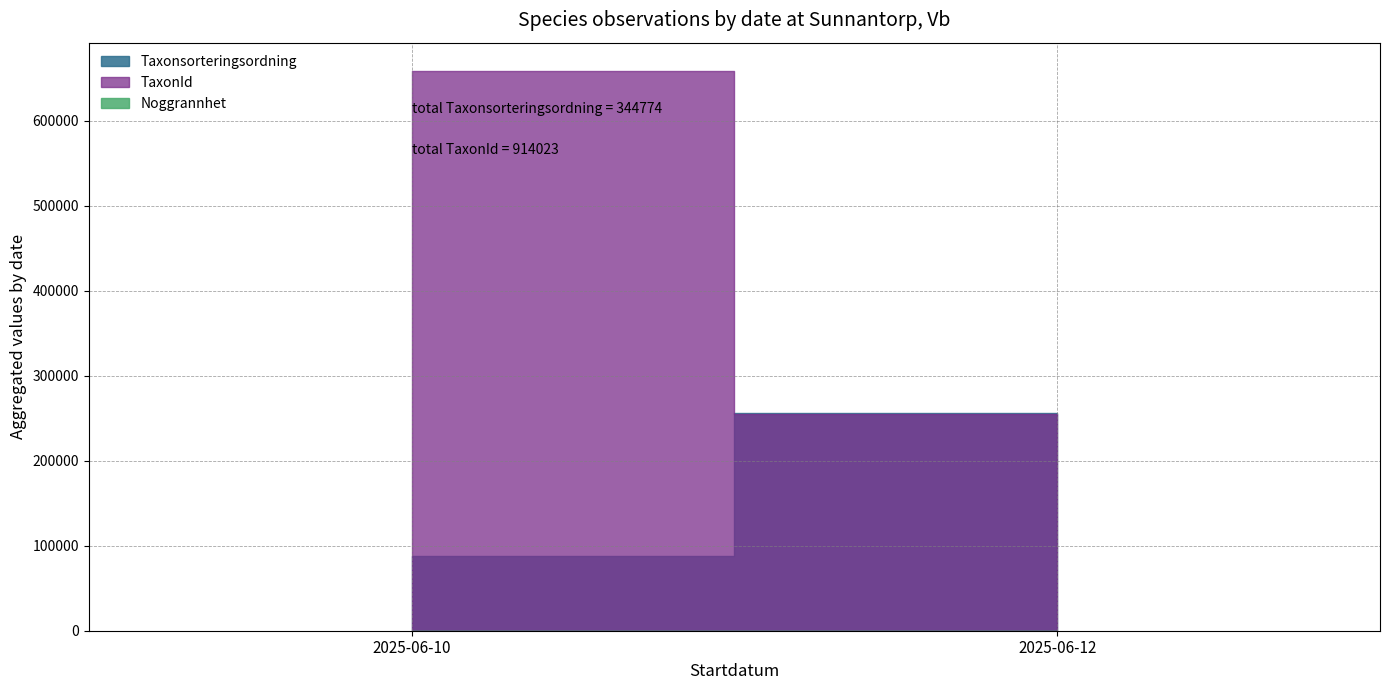

What is the difference between the maximum and second lowest values in the Taxonsorteringsordning series?

19402